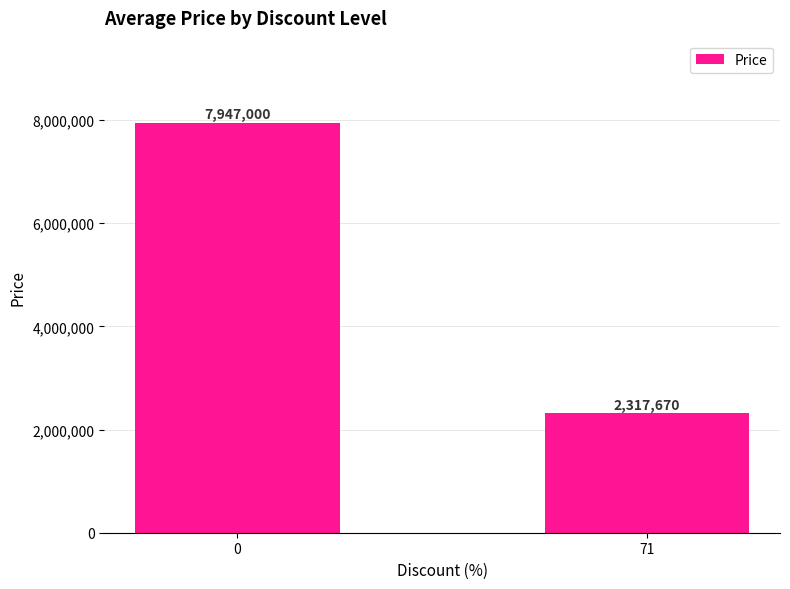

What is the difference between the values at 71 and 0?

5629330